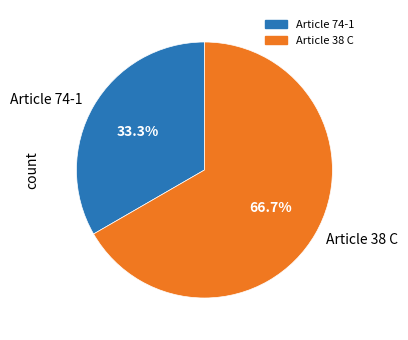

True or false: Article 74-1 accounts for 1% of the total.

False